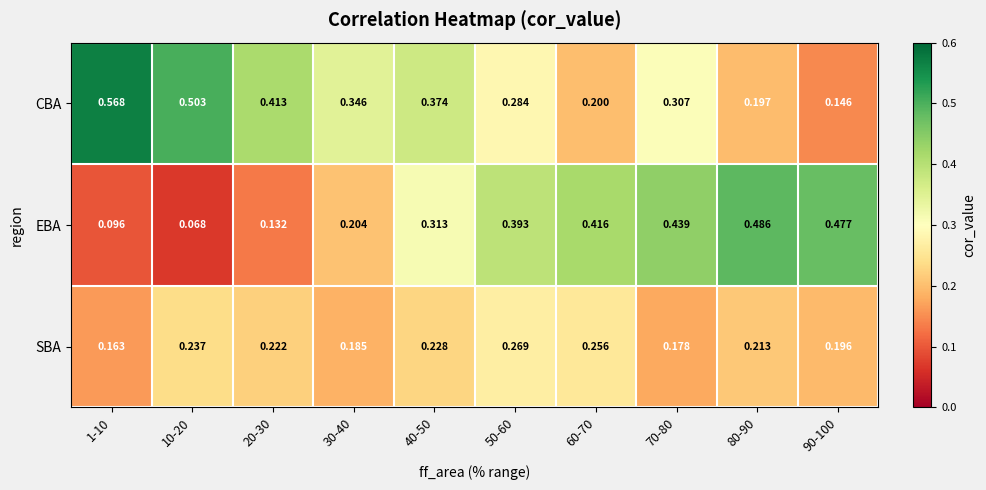

What is the total value across all series at 40-50?

0.9